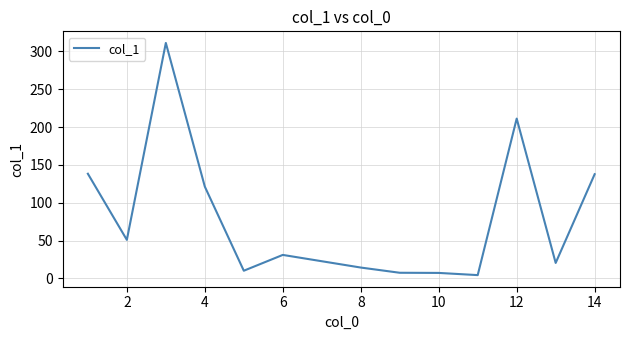

What is the greatest value displayed?

311.3